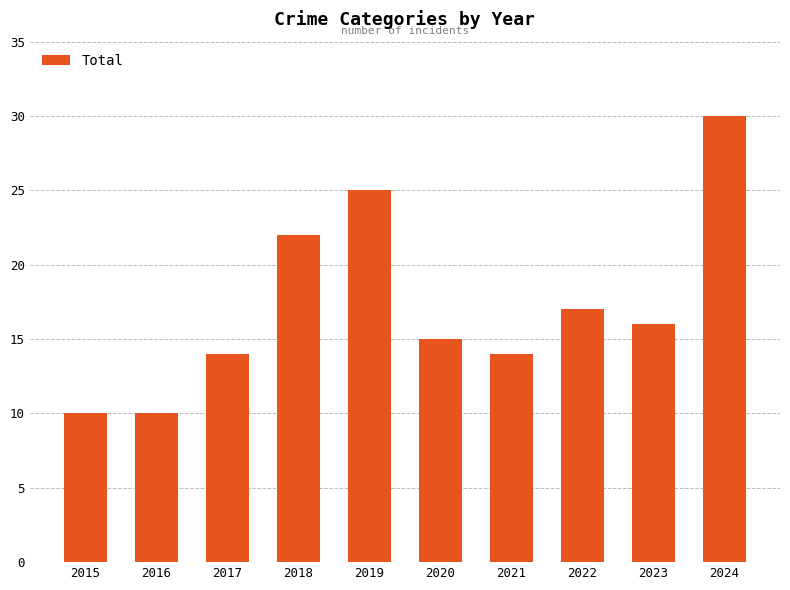

How many categories are shown in the chart?

10